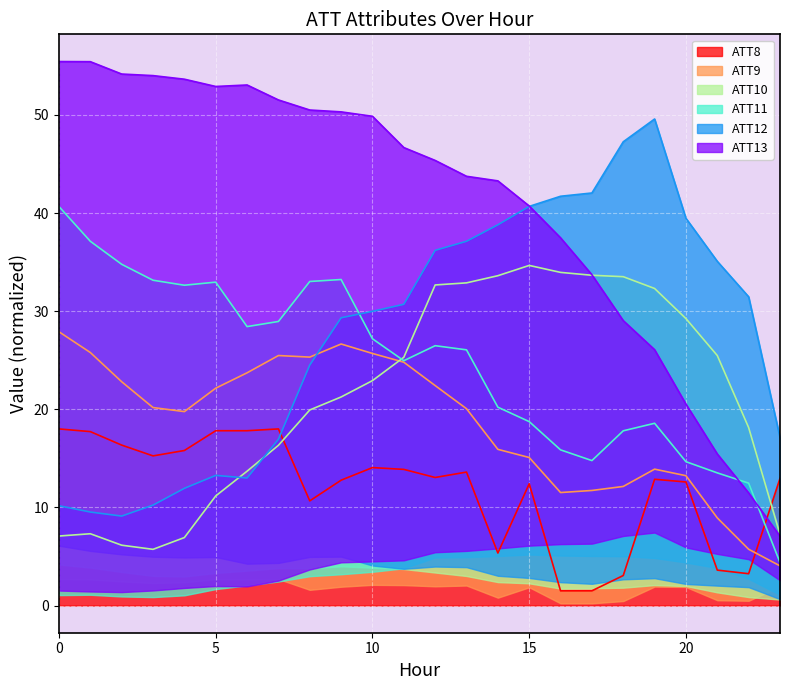

What is the sum of all ATT13 values?

981.5